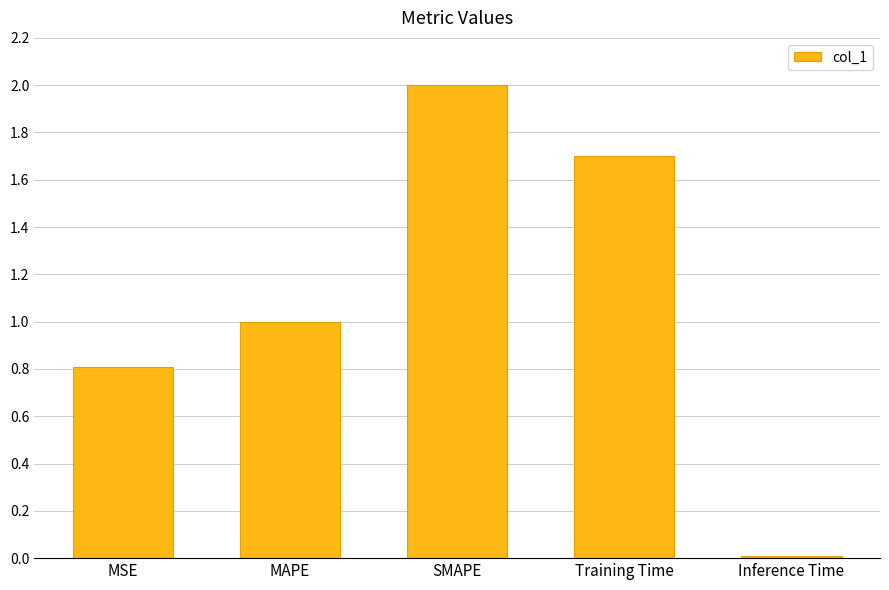

The chart shows a value of 1.6 at MAPE. True or false?

False